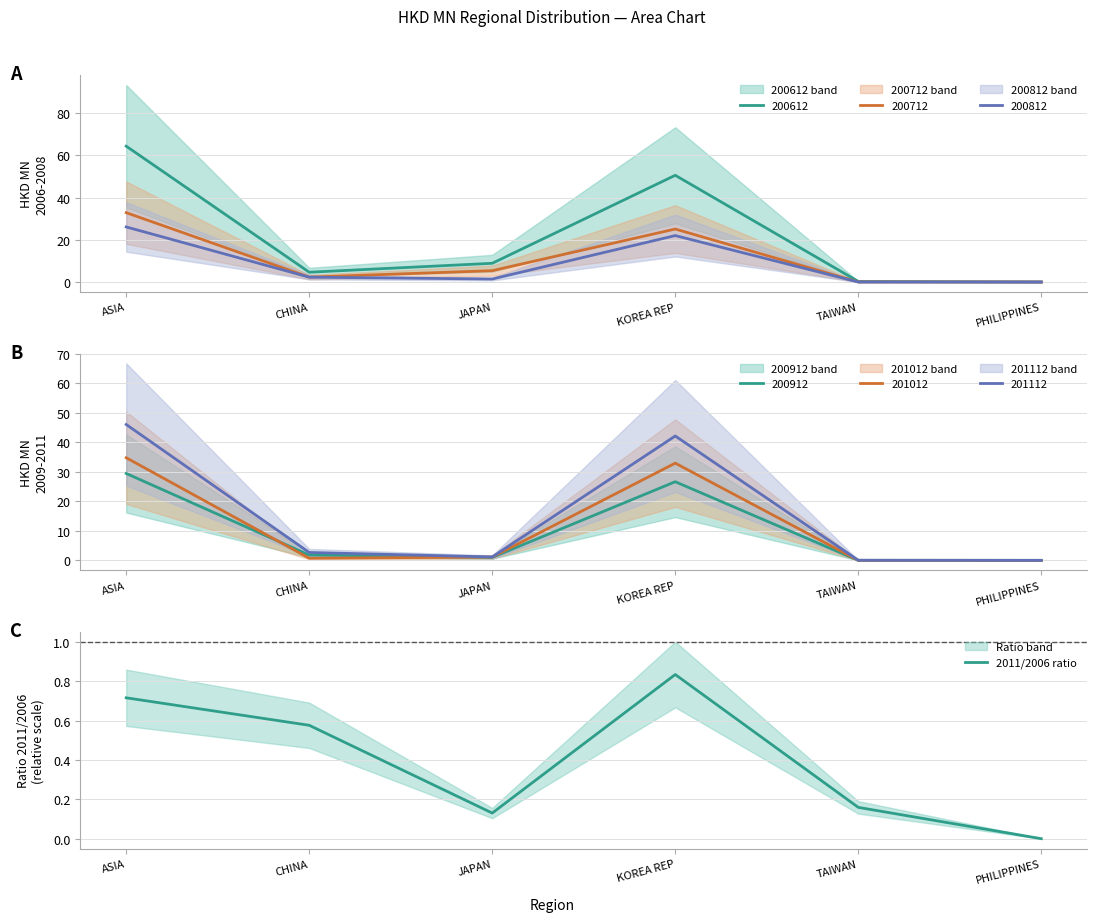

The chart shows a value of 0.4 at ASIA. True or false?

False